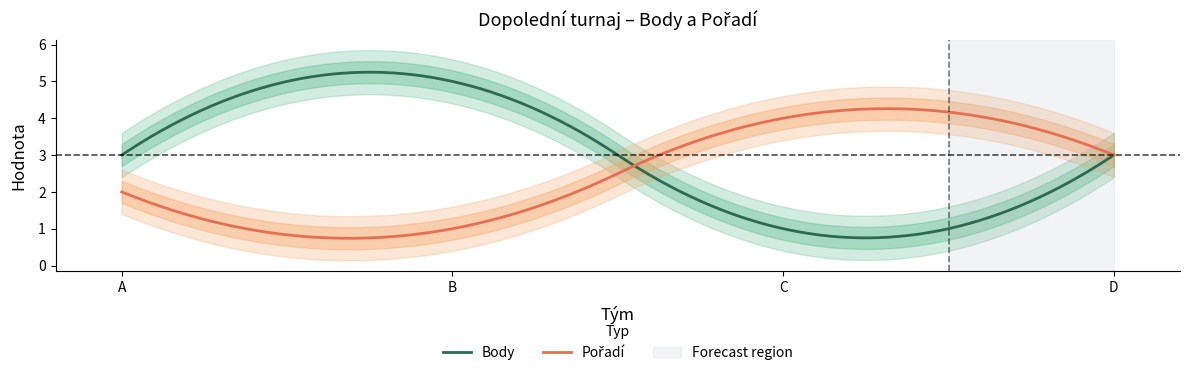

How many interior local peaks does the Pořadí series have?

1